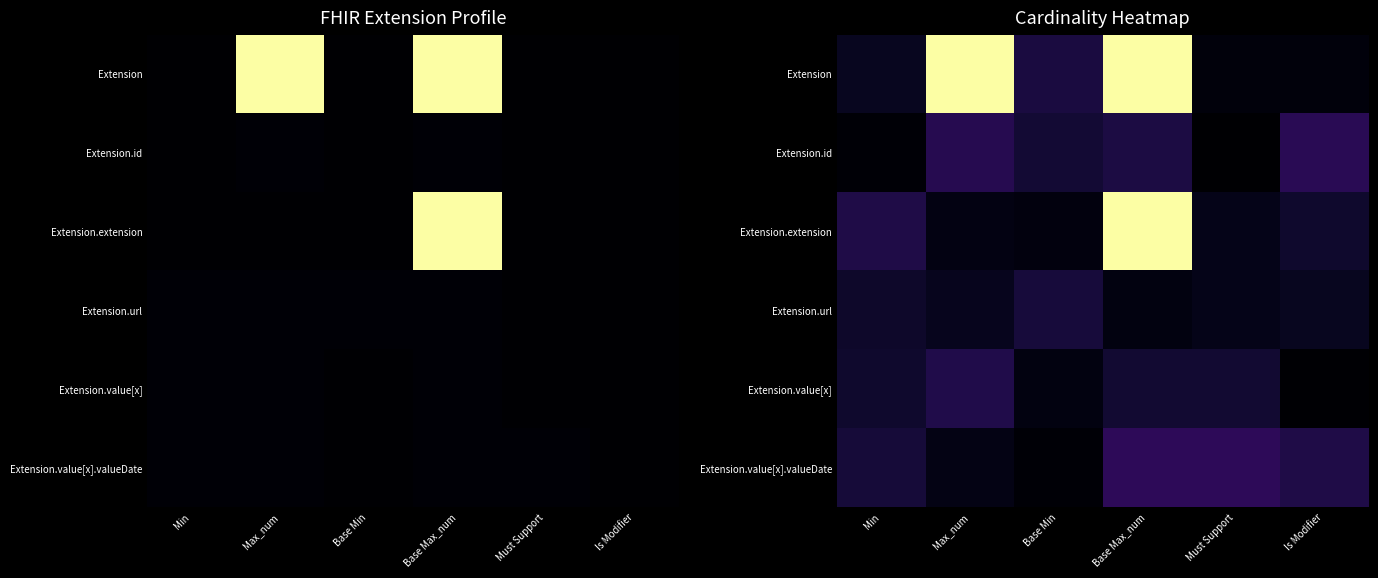

What is the sum of the Extension.value[x].valueDate values at Min and Base Min?

0.1